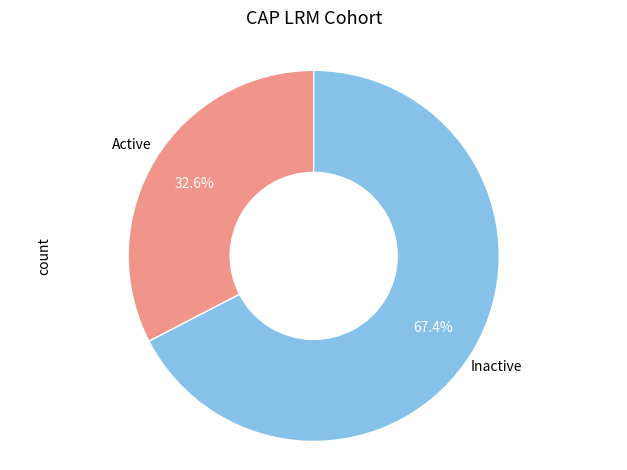

To the nearest percent, what is the difference between the largest and smallest slice percentages?

35%